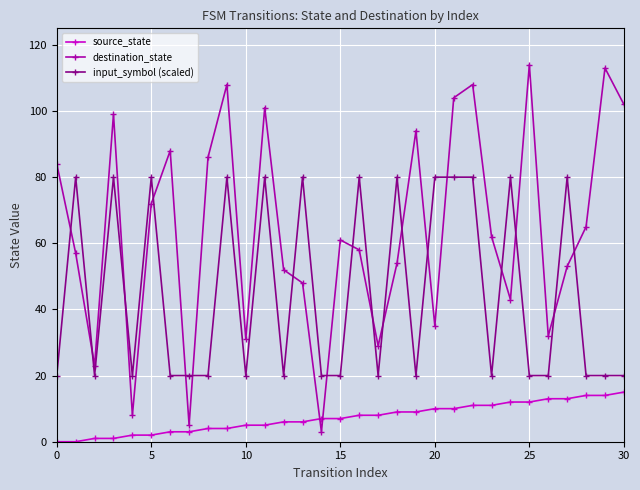

List the series in order of their overall mean, highest first.

destination_state, input_symbol (scaled), source_state